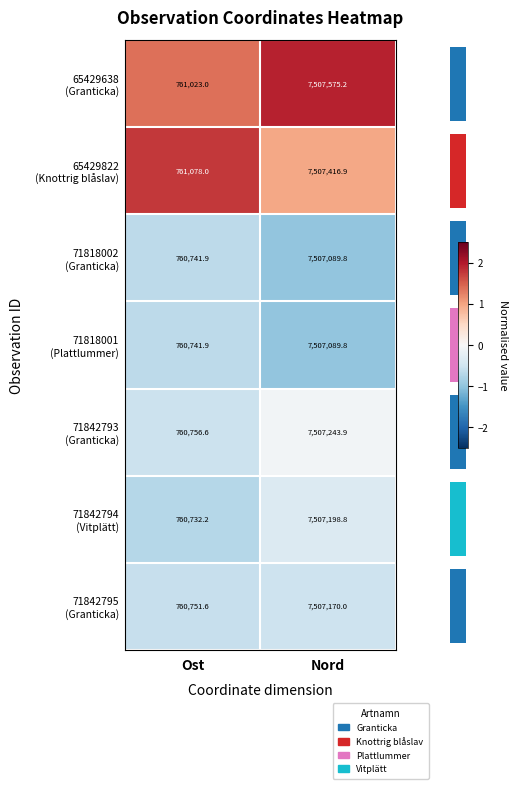

Which label corresponds to the largest value in the chart?

Nord